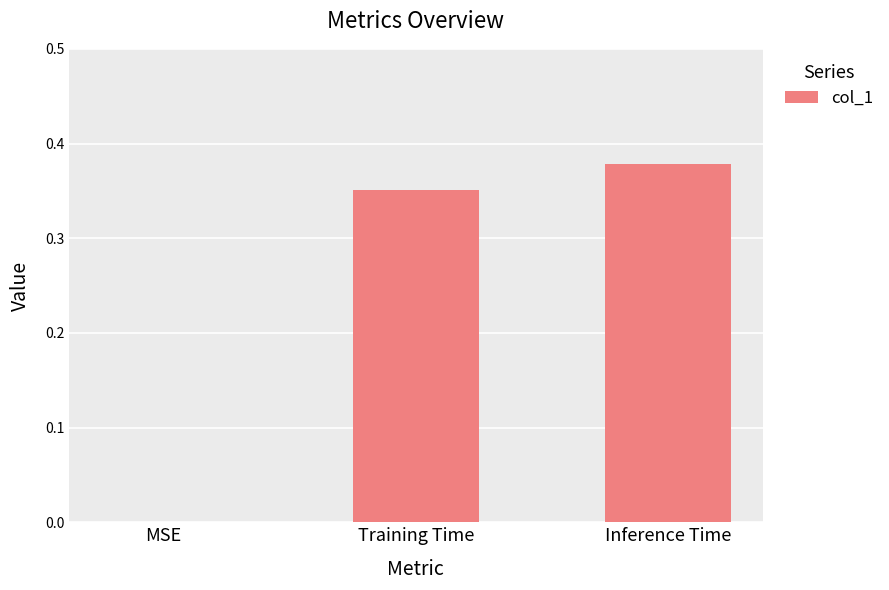

Does the chart contain stacked bars?

No